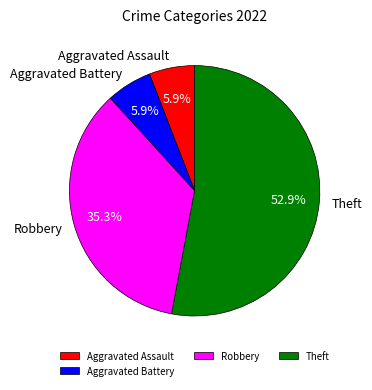

To the nearest percent, what is the difference between the Theft and Aggravated Assault slice percentages?

47%